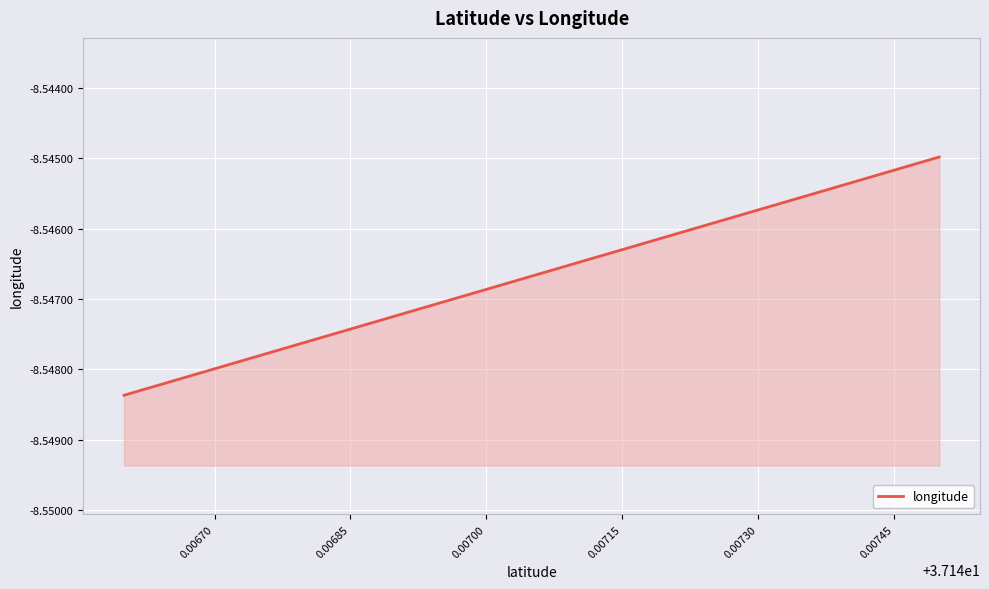

The value at 16 is -2.0. True or false?

False